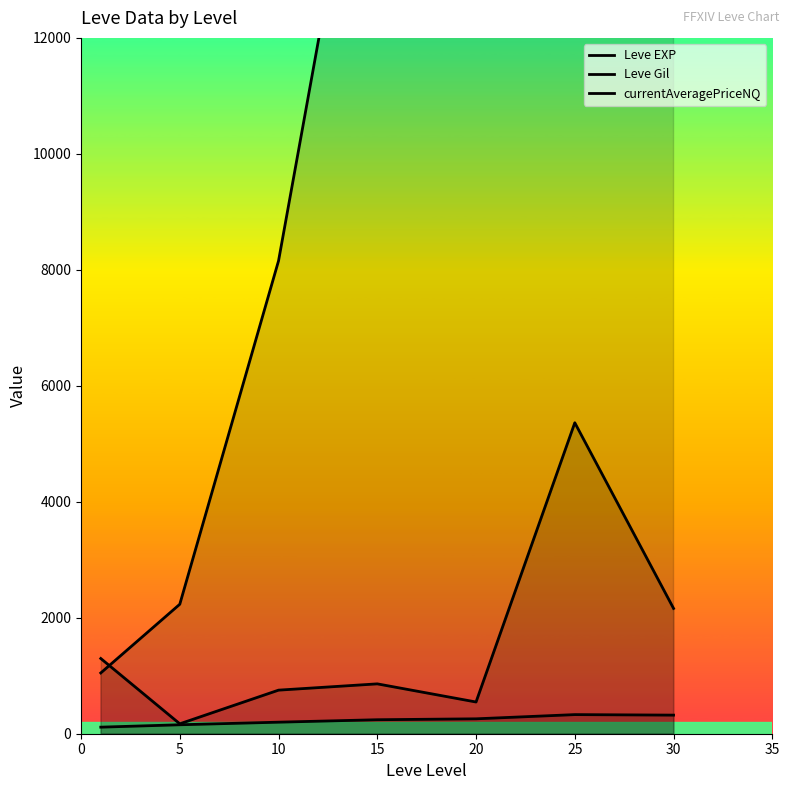

Is the value of Leve Gil at 20 greater than the value of Leve EXP at 5?

No